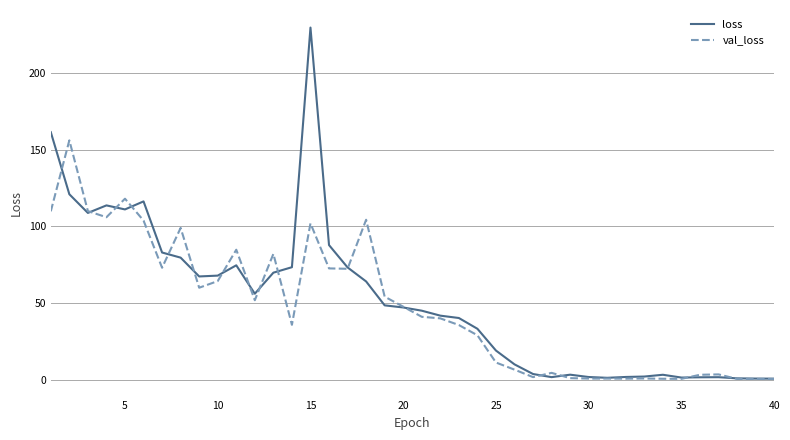

Rank the series by their maximum value, from highest to lowest.

loss, val_loss